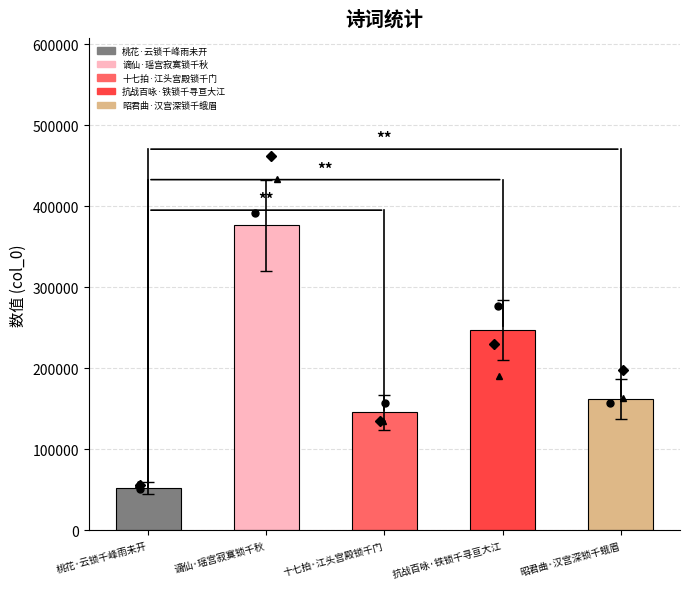

What is the label of the 2nd bar from the right?

抗战百咏·铁锁千寻亘大江